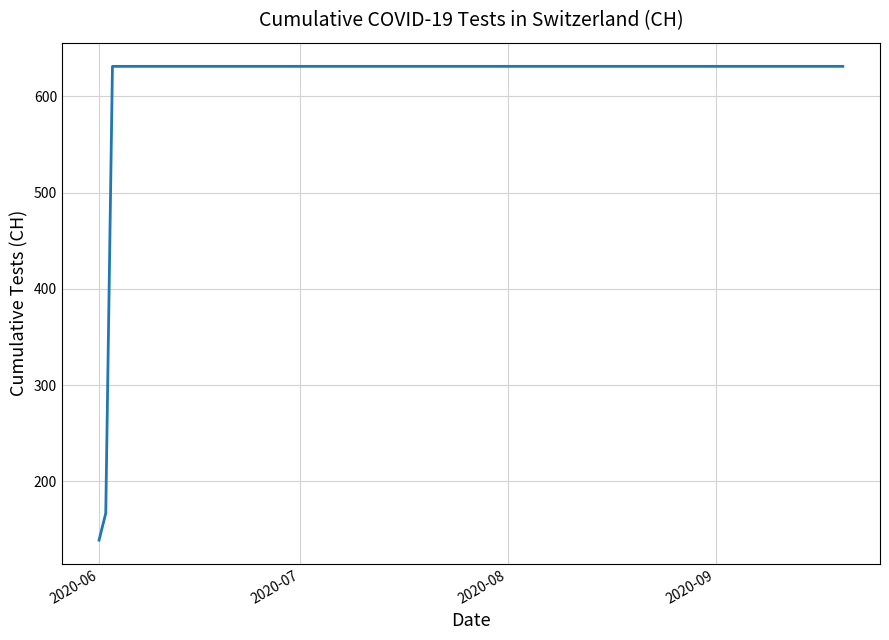

What is the difference between the maximum and minimum values?

492